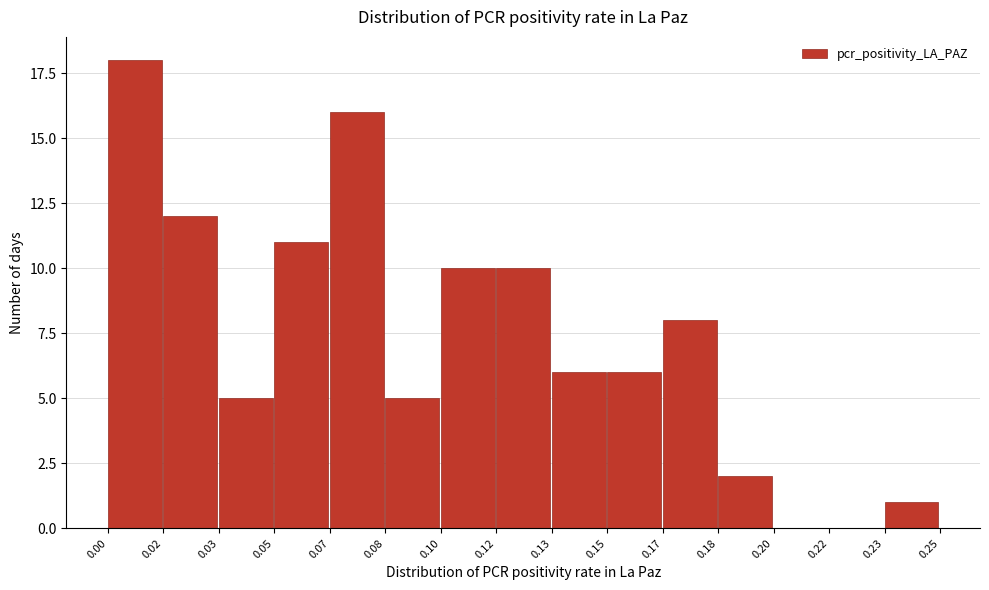

Reading right to left, list all the values displayed in this chart.

0.23=1	0.22=0	0.20=0	0.18=2	0.17=8	0.15=6	0.13=6	0.12=10	0.10=10	0.08=5	0.07=16	0.05=11	0.03=5	0.02=12	0.00=18